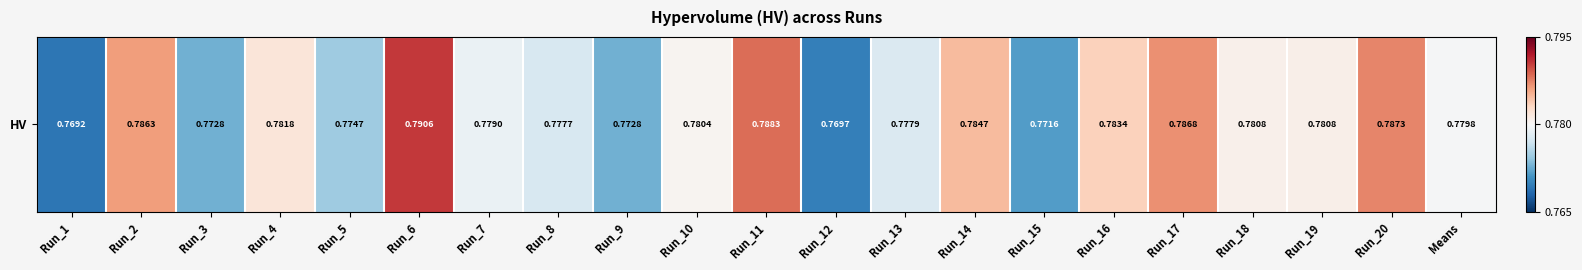

Reading left to right, transcribe all the data shown in this chart.

0.8	0.8	0.8	0.8	0.8	0.8	0.8	0.8	0.8	0.8	0.8	0.8	0.8	0.8	0.8	0.8	0.8	0.8	0.8	0.8	0.8